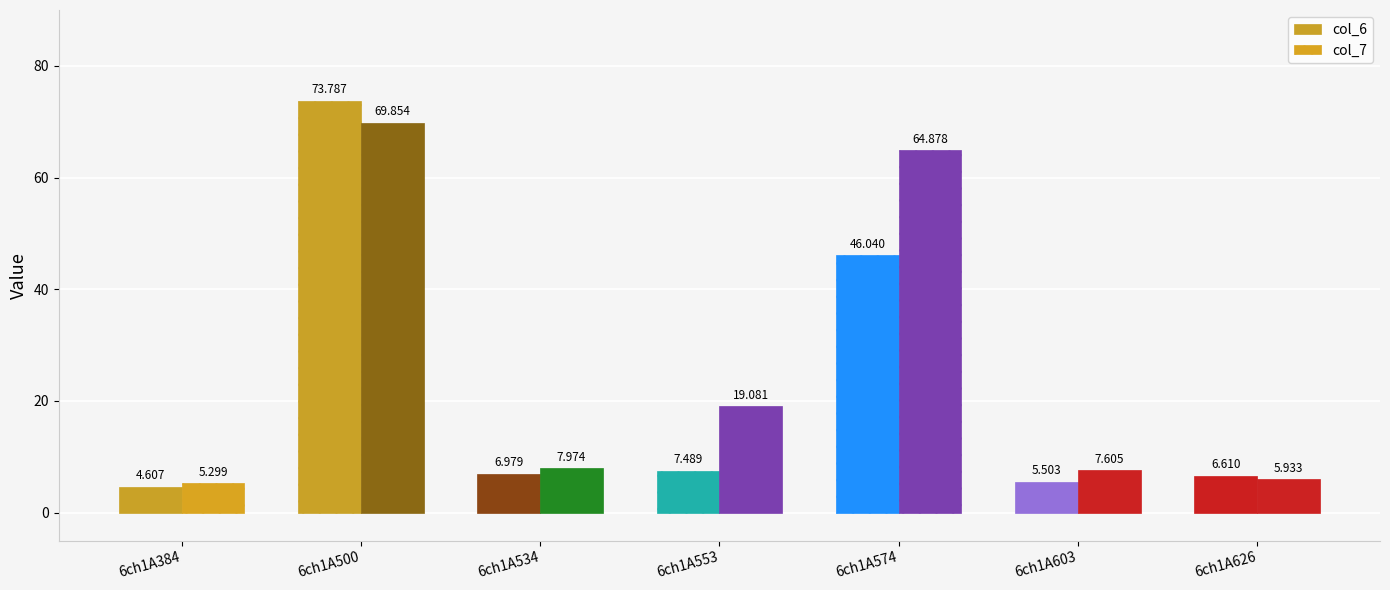

What is the value of the col_6 bar at the 2nd from the left?

73.8